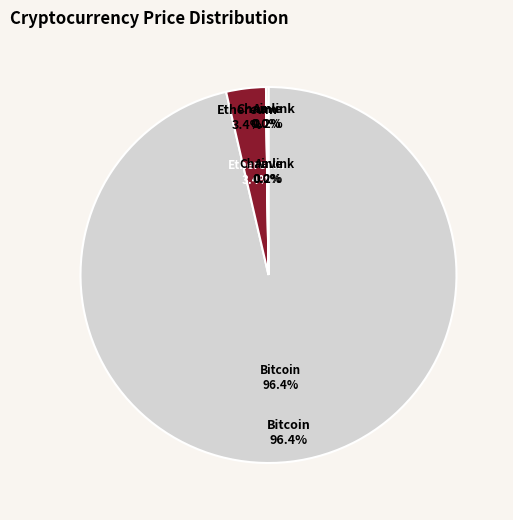

What is the largest slice in the pie chart?

Bitcoin